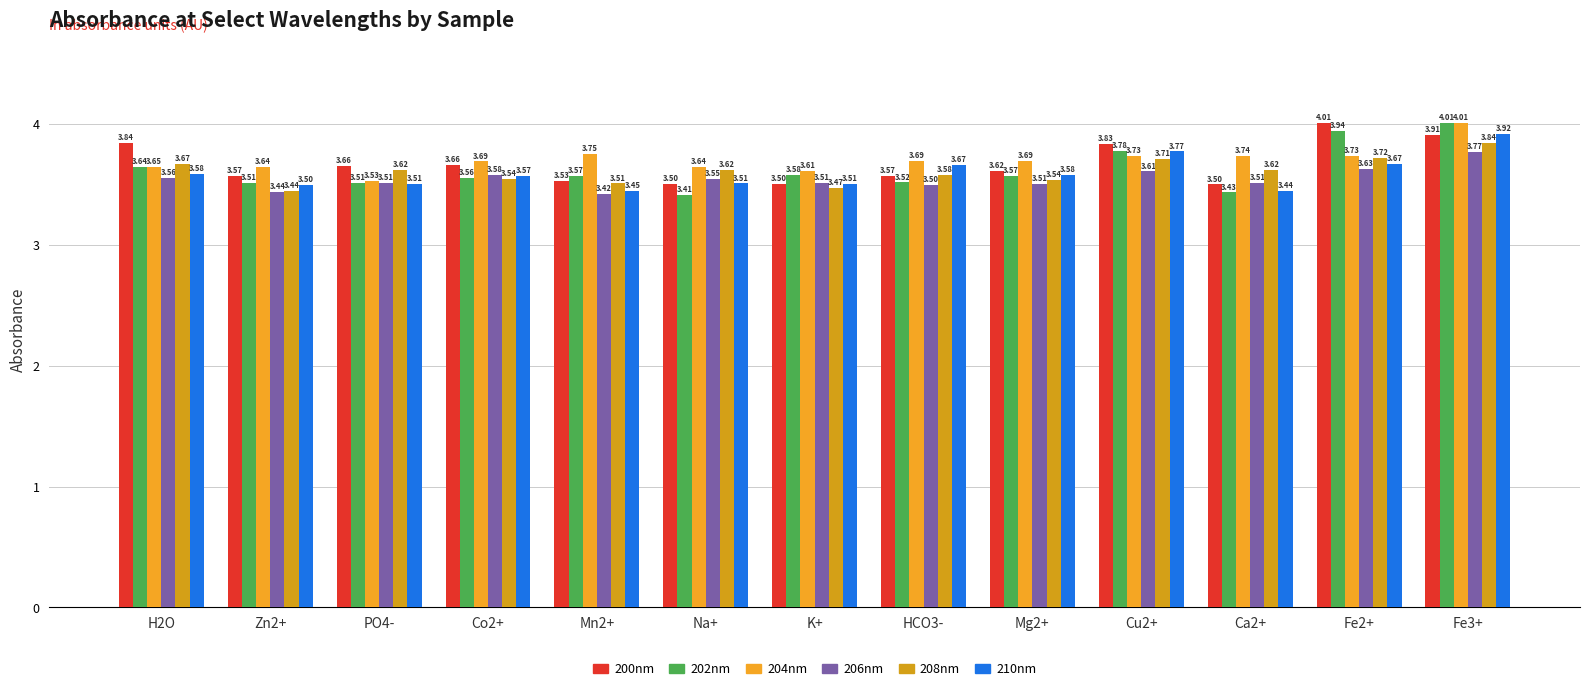

Count the number of categories in the chart.

13